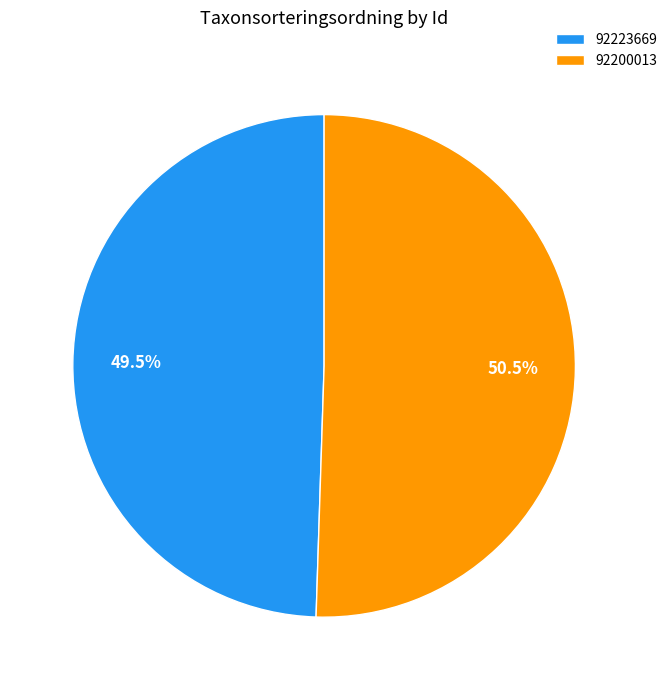

Approximately how many times larger is the value at 92223669 compared to 92200013?

1.0